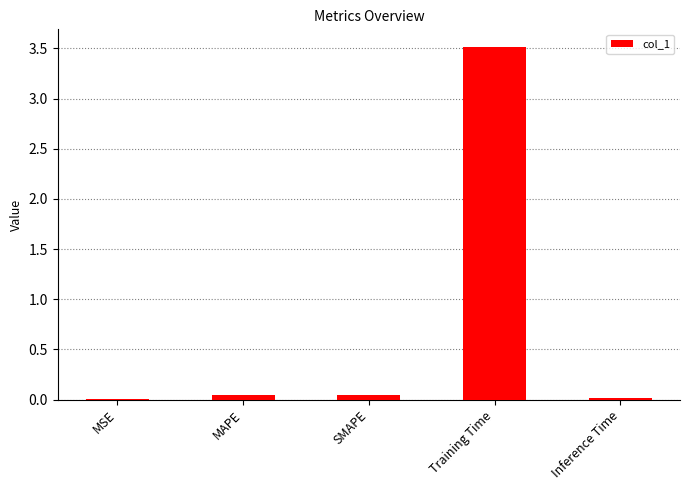

Which has a higher value, MAPE or Training Time?

Training Time